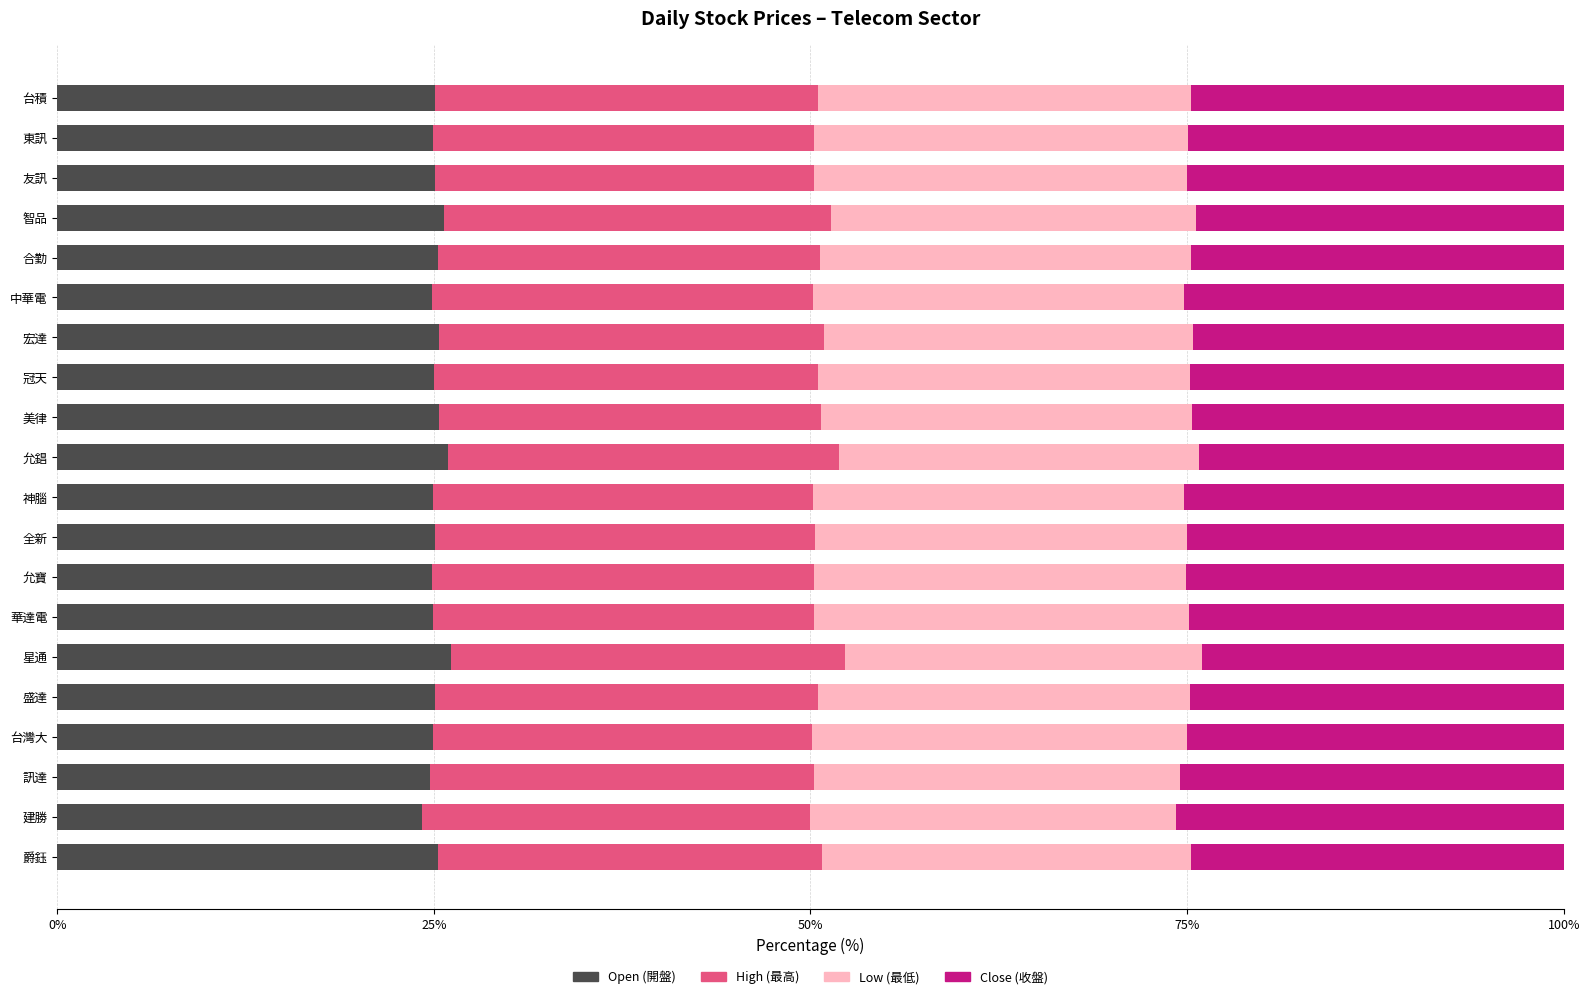

What is the maximum value for Open (開盤)?

26.1